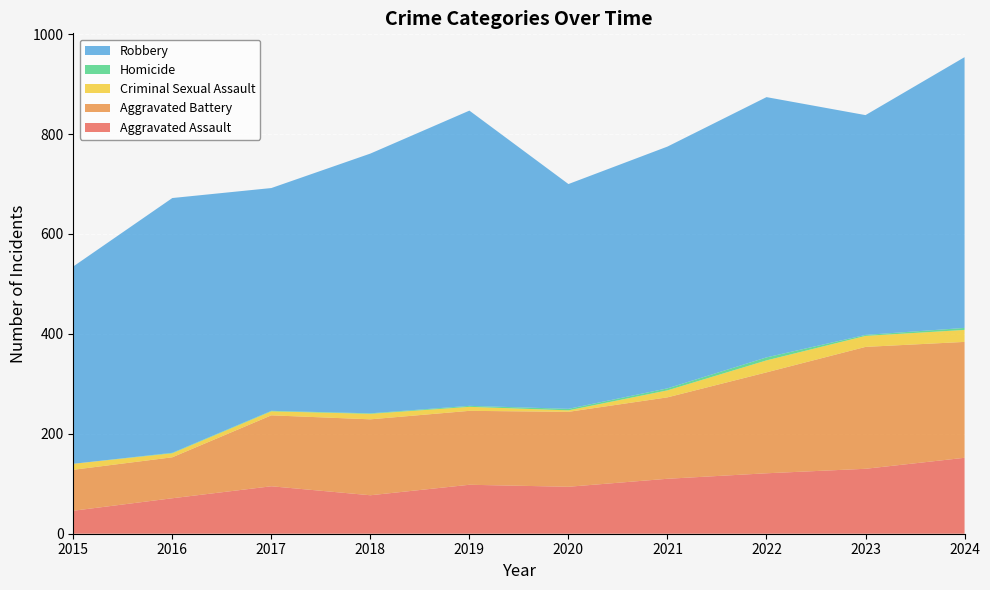

Reading left to right, transcribe all the data shown in this chart.

Aggravated Assault: 46	71	95	77	98	94	110	121	130	152
Aggravated Battery: 82	82	142	152	148	150	163	202	244	232
Criminal Sexual Assault: 12	8	8	11	8	3	14	24	22	24
Homicide: 0	1	1	1	2	3	4	6	2	4
Robbery: 395	510	446	520	591	450	484	521	440	542